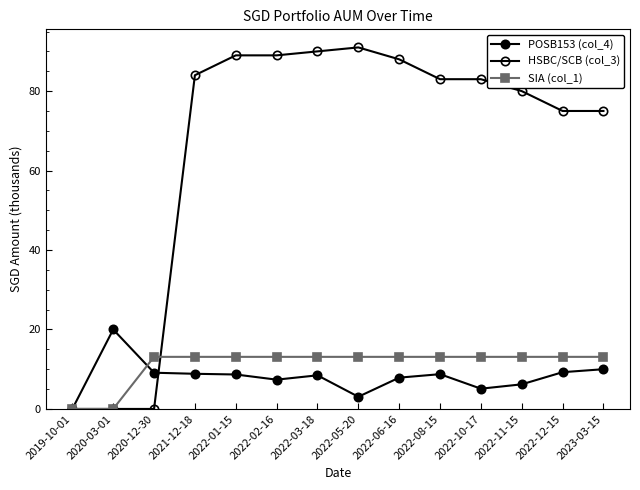

Is this an area chart (filled region under the line)?

No